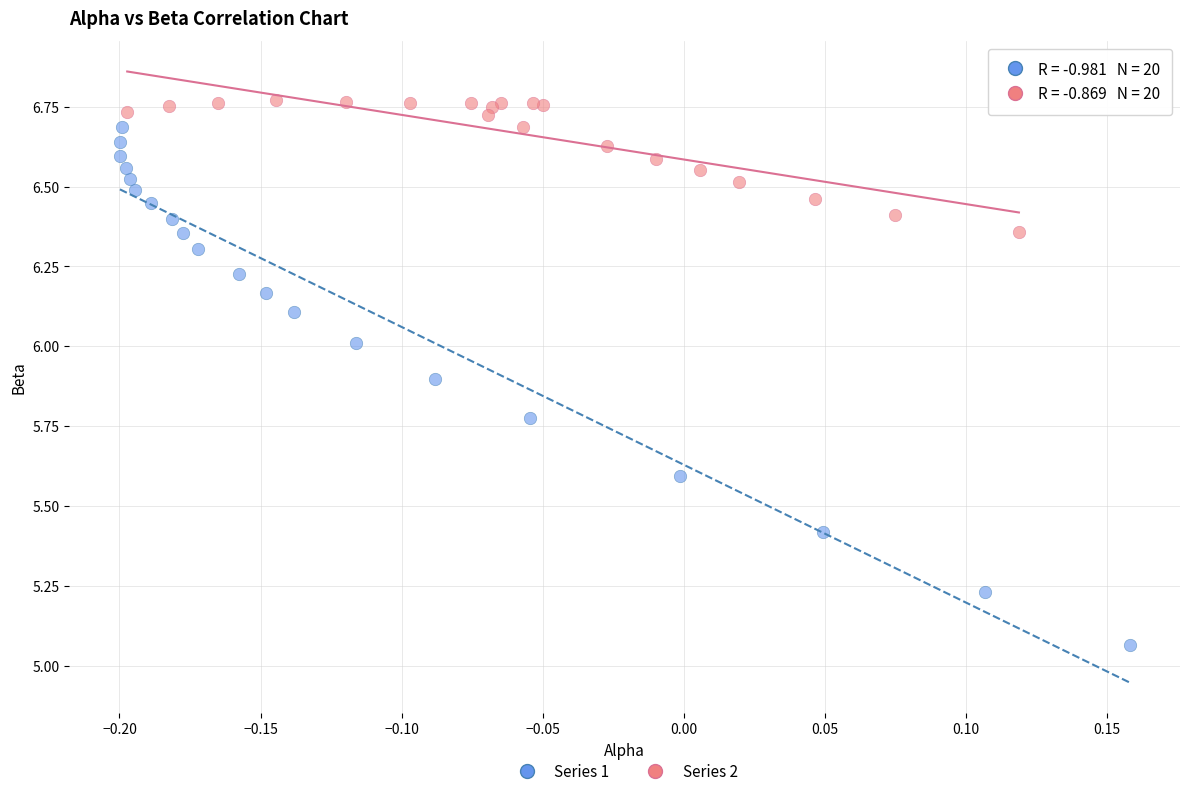

Which series contains the lowest Y value?

Series 1